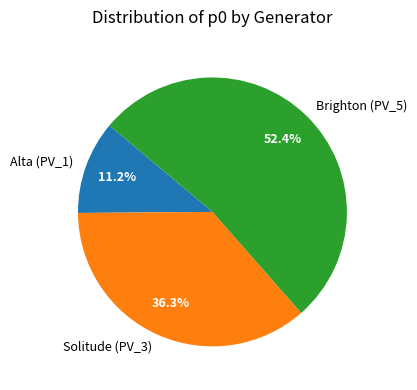

Which has a higher value, Alta (PV_1) or Brighton (PV_5)?

Brighton (PV_5)